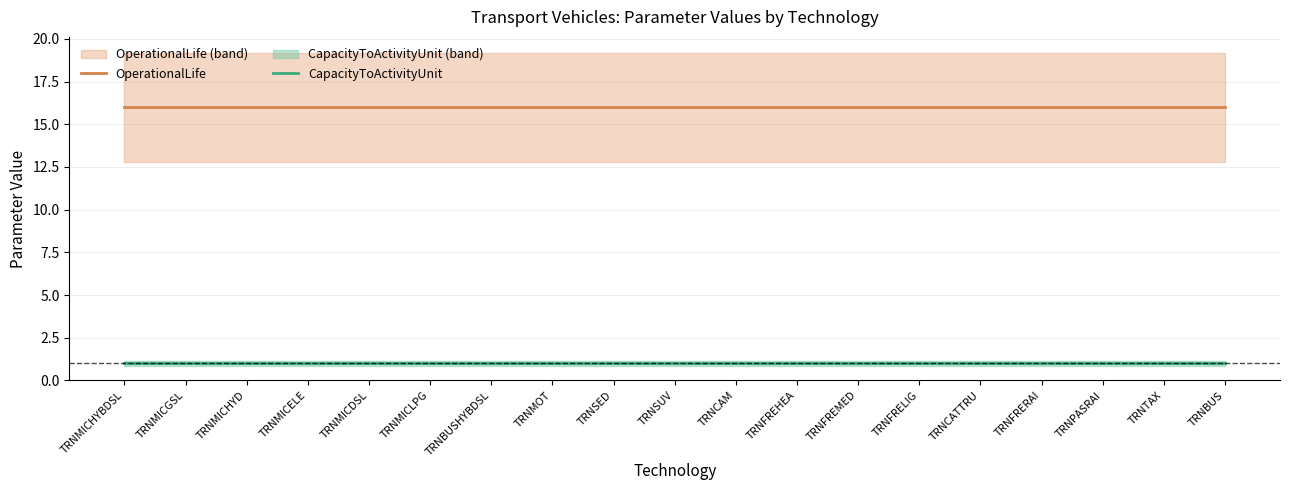

True or false: OperationalLife has more than 1 interior local peaks.

False